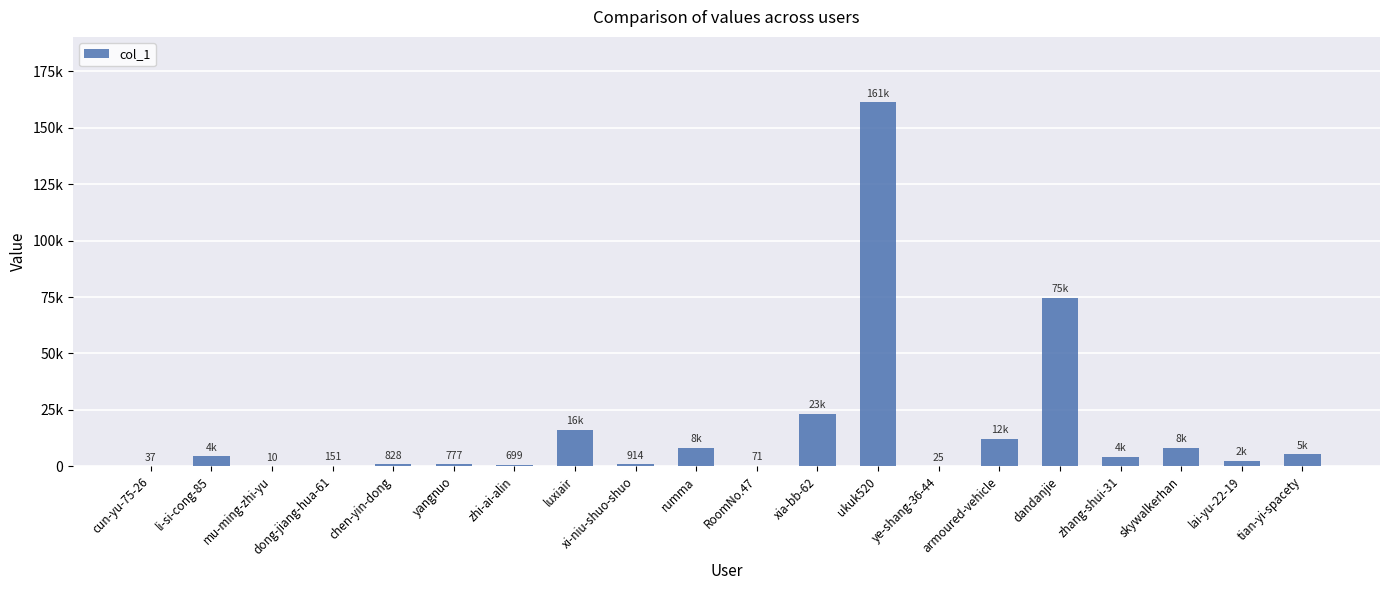

List the labels in order of value, largest first.

ukuk520, dandanjie, xia-bb-62, luxiair, armoured-vehicle, skywalkerhan, rumma, tian-yi-spacety, li-si-cong-85, zhang-shui-31, lai-yu-22-19, xi-niu-shuo-shuo, chen-yin-dong, yangnuo, zhi-ai-alin, dong-jiang-hua-61, RoomNo.47, cun-yu-75-26, ye-shang-36-44, mu-ming-zhi-yu